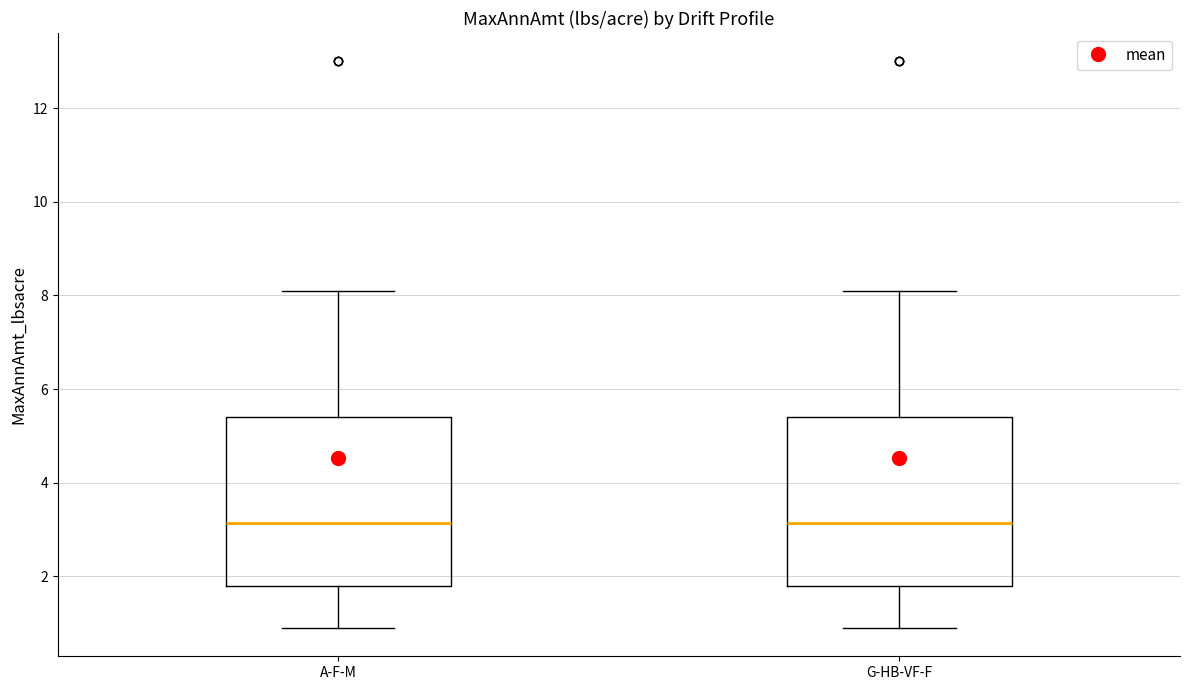

Reading left to right, transcribe this box plot: for each box, give where its median line is, the range the box spans, and where its two whiskers end, as read against the y-axis. The values are not printed on the chart, so give them approximately, as read against the axis.

A-F-M: median 3.2, box 1.8 to 5.4, whiskers 1.0 to 8.2
G-HB-VF-F: median 3.2, box 1.8 to 5.4, whiskers 1.0 to 8.2